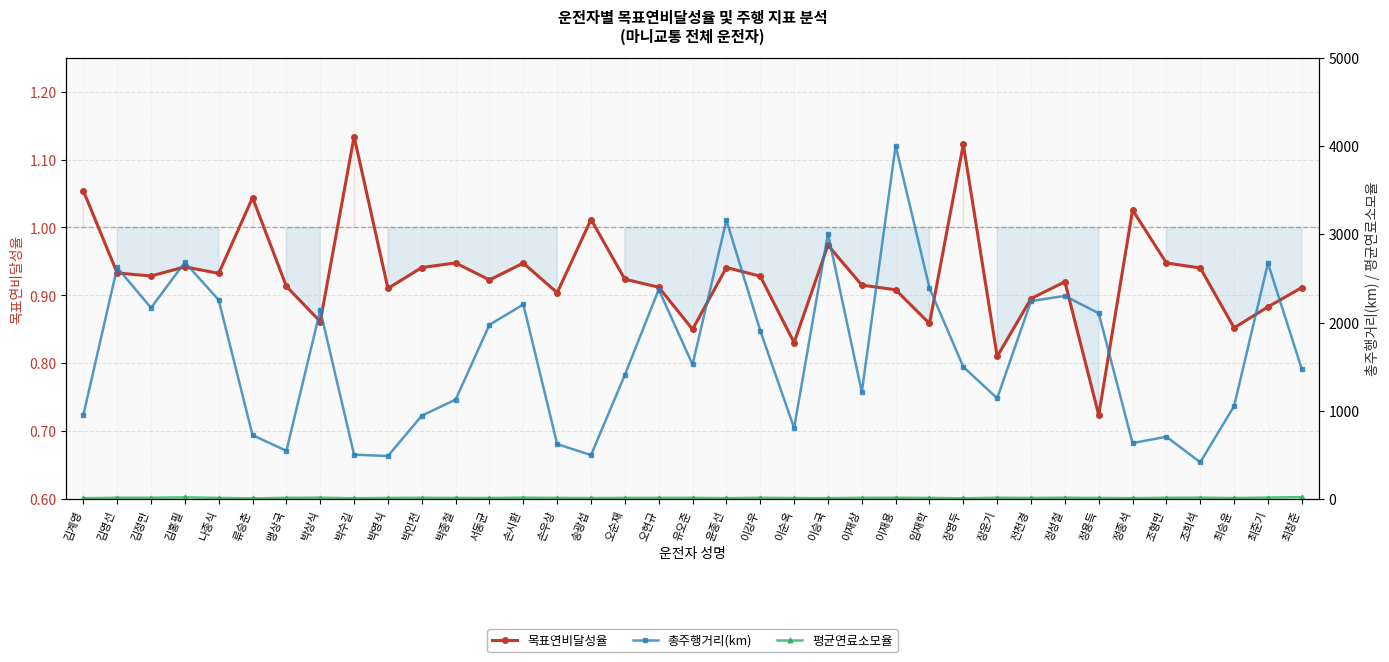

What is the difference between the maximum and minimum values in the 평균연료소모율 series?

14.3